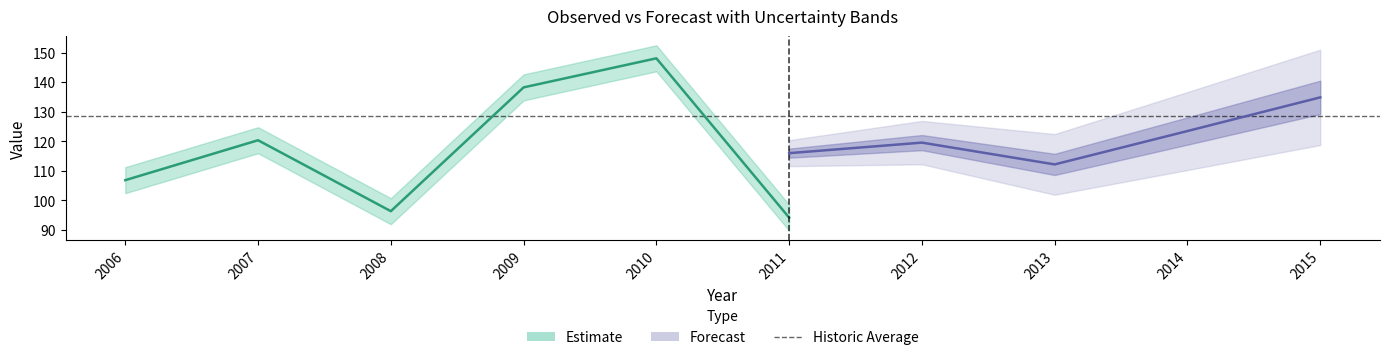

Rank the categories by historic_average value from highest to lowest.

2006, 2007, 2008, 2009, 2010, 2011, 2012, 2013, 2014, 2015